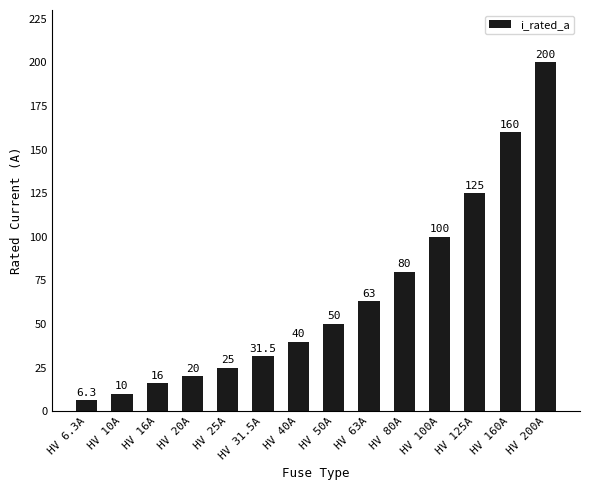

What is the ratio of the value at HV 31.5A to the value at HV 16A?

2.0